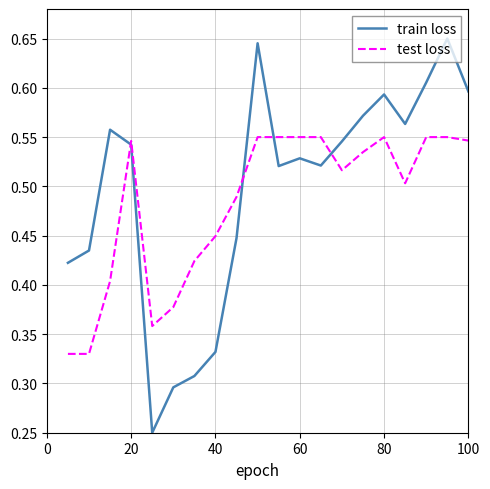

Which series has the largest range (max minus min)?

train loss